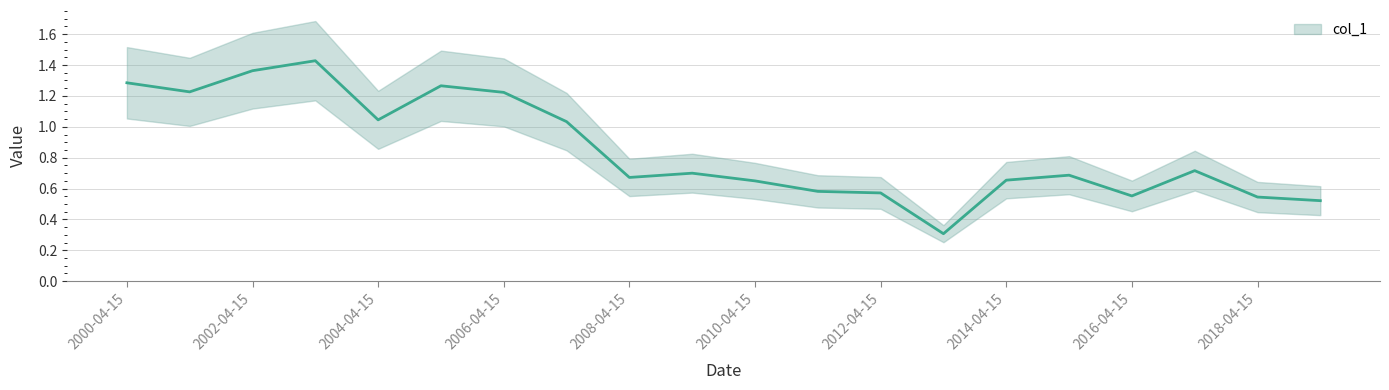

What is the sum of the values at 2003-04-15 and 2018-04-15?

2.0